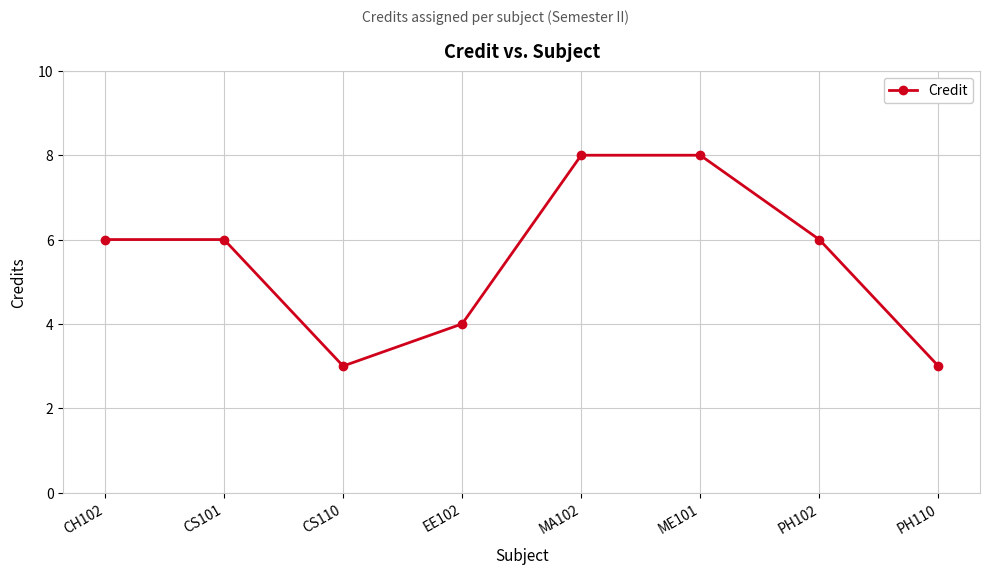

How many series are shown in this chart?

1